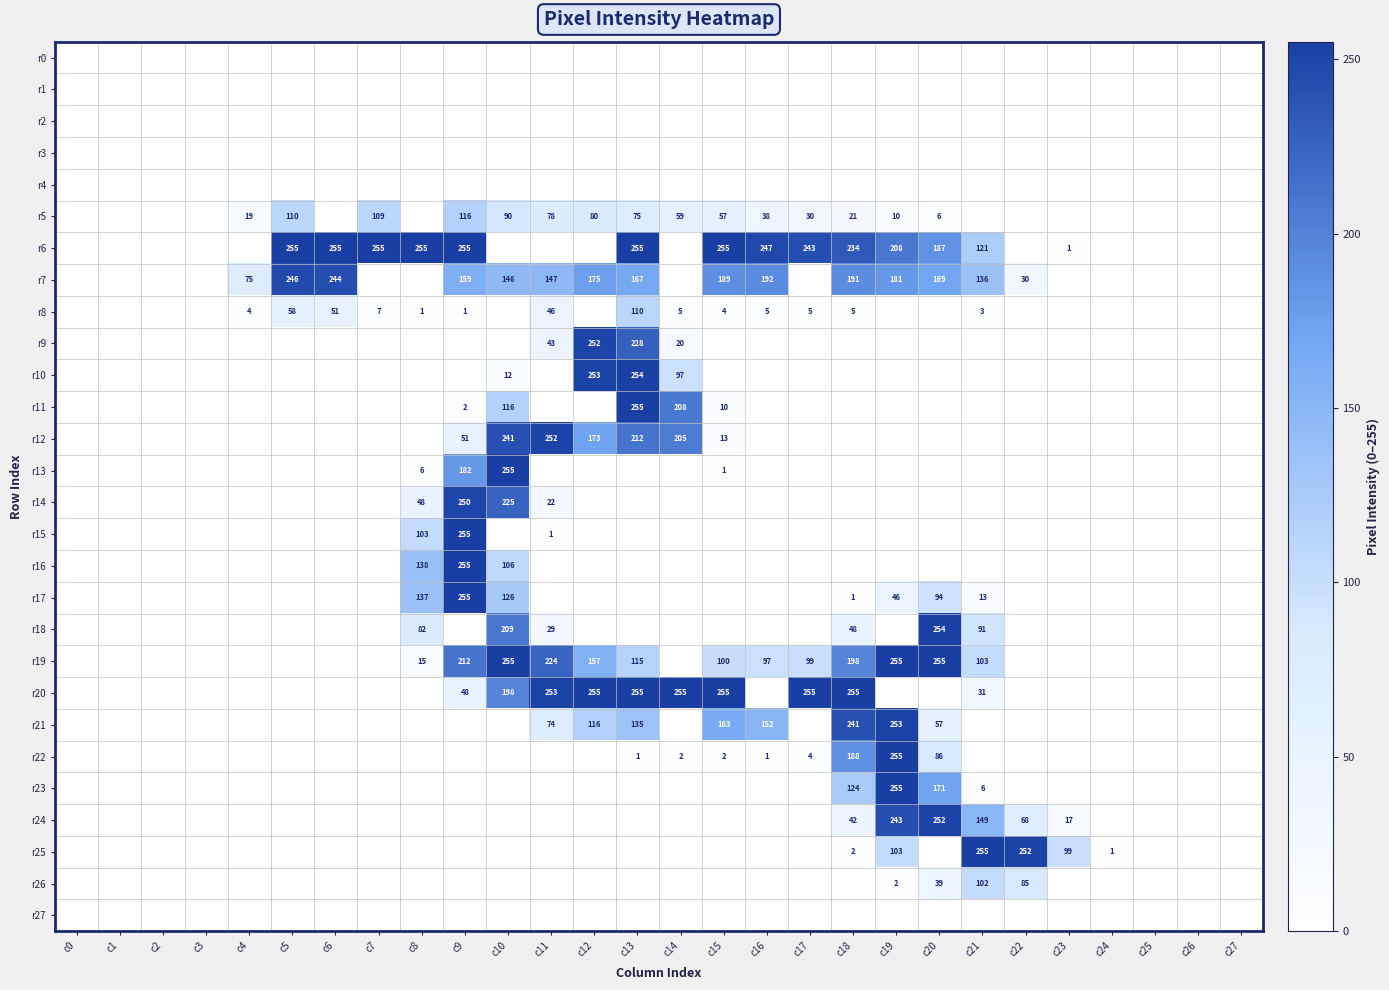

What is the sum of all r17 values?

672